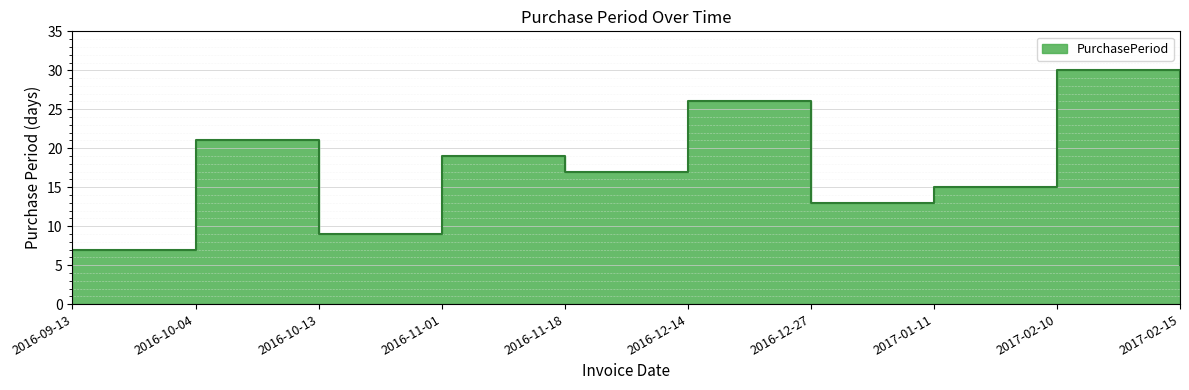

How many points are lower than both their immediate neighbors (excluding endpoints)?

3